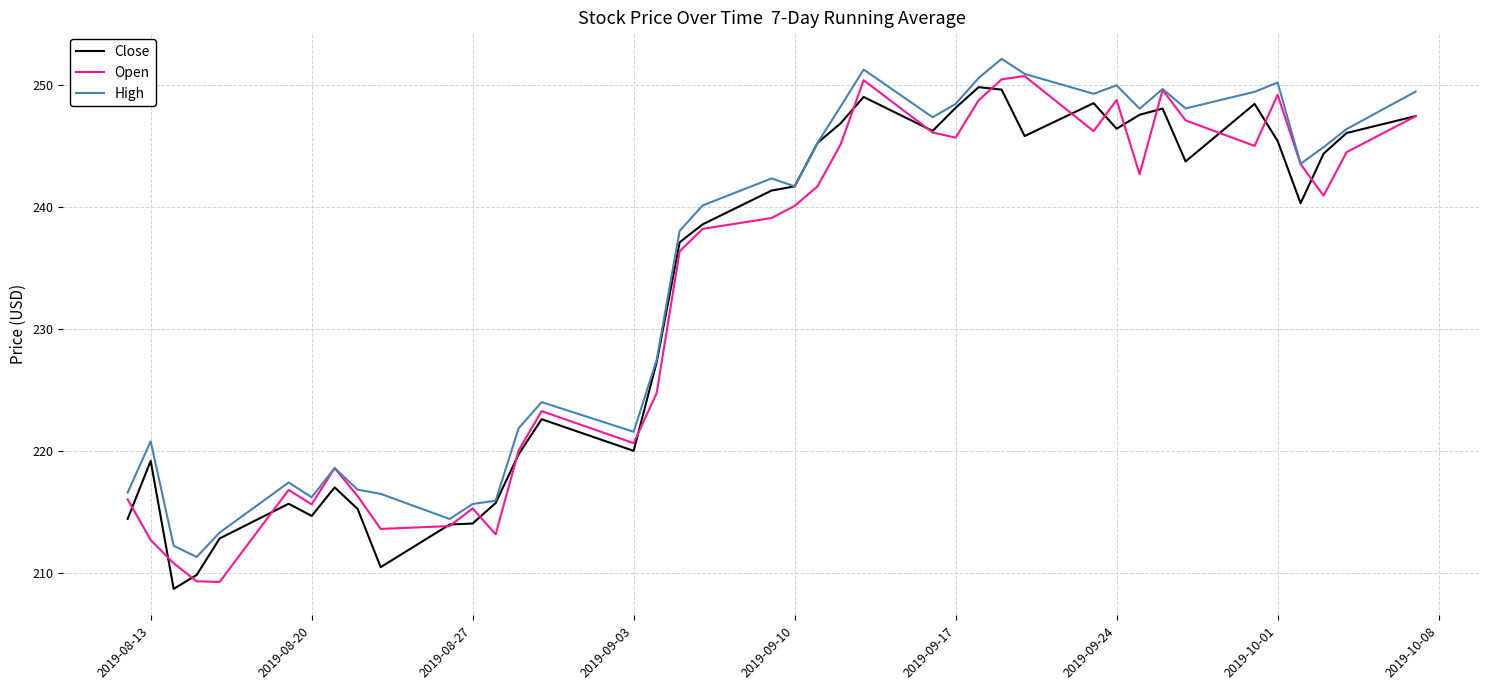

What is the minimum value for Close?

208.7